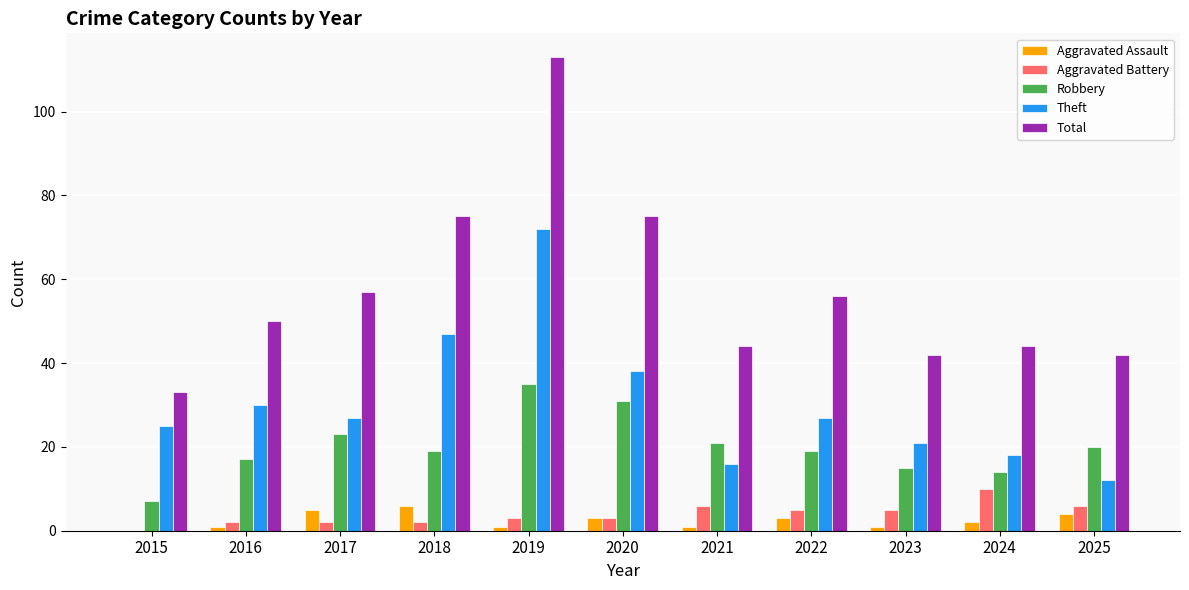

At which category is the sum across all series the highest?

2019